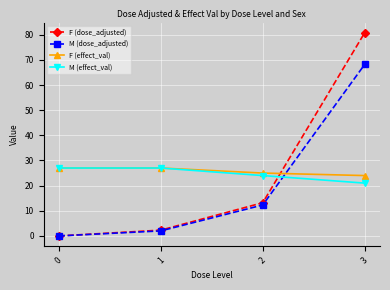

At which category is the sum across all series the highest?

3